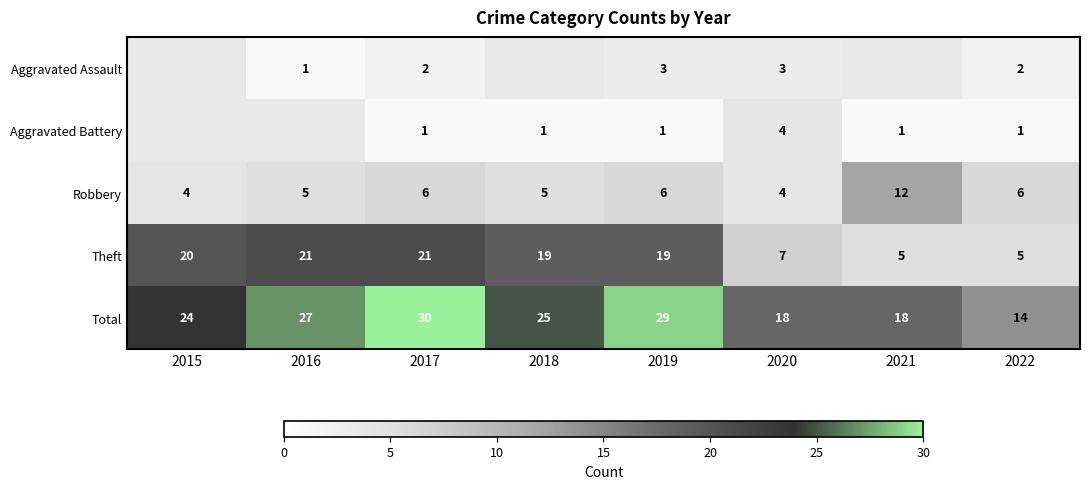

Where is Total nearest to the value 22?

2015